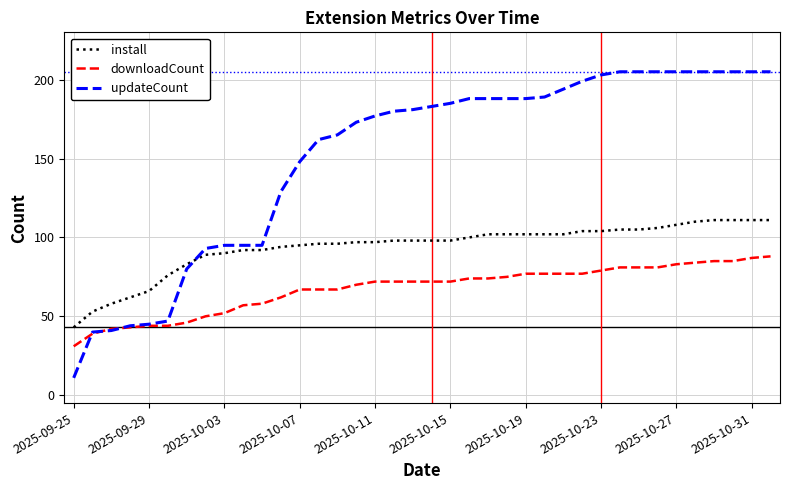

Which series has the largest total across all categories?

updateCount